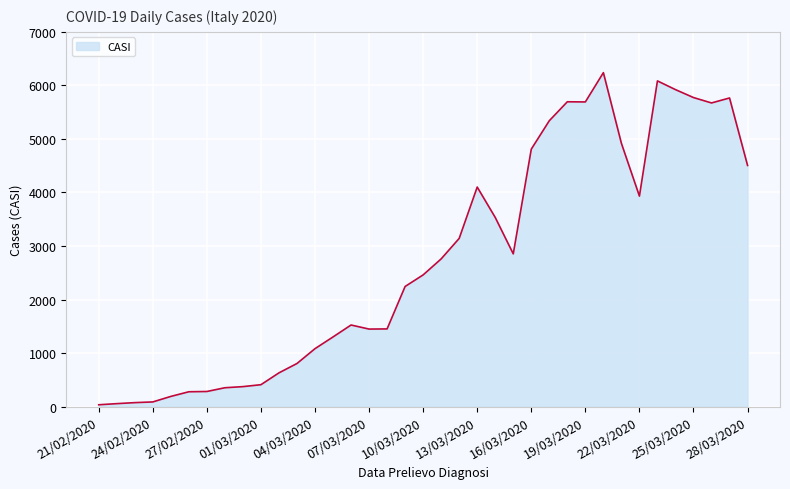

What is the greatest value displayed?

6238